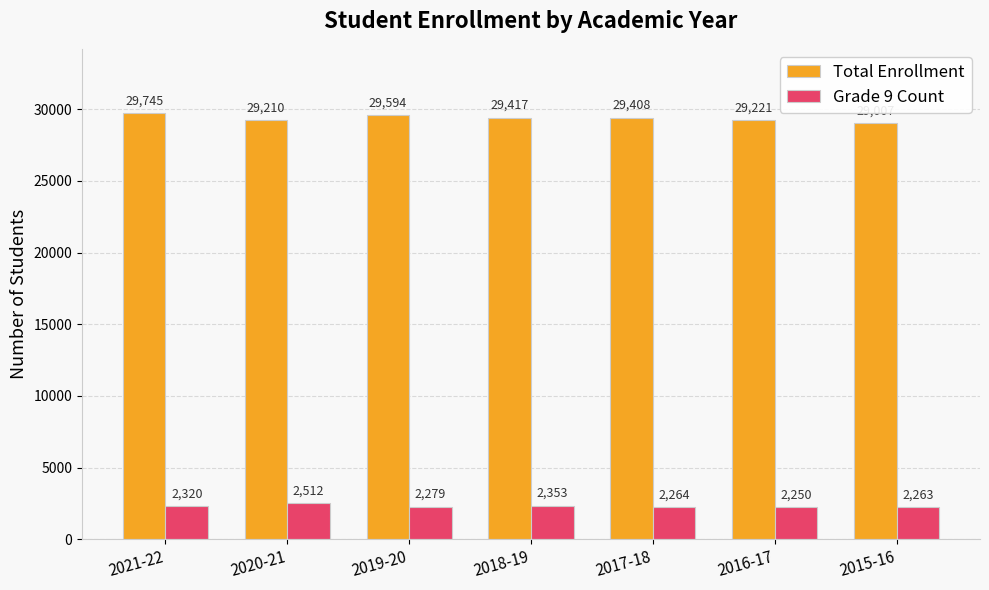

What is the difference between the second highest and minimum values in the Total Enrollment series?

587